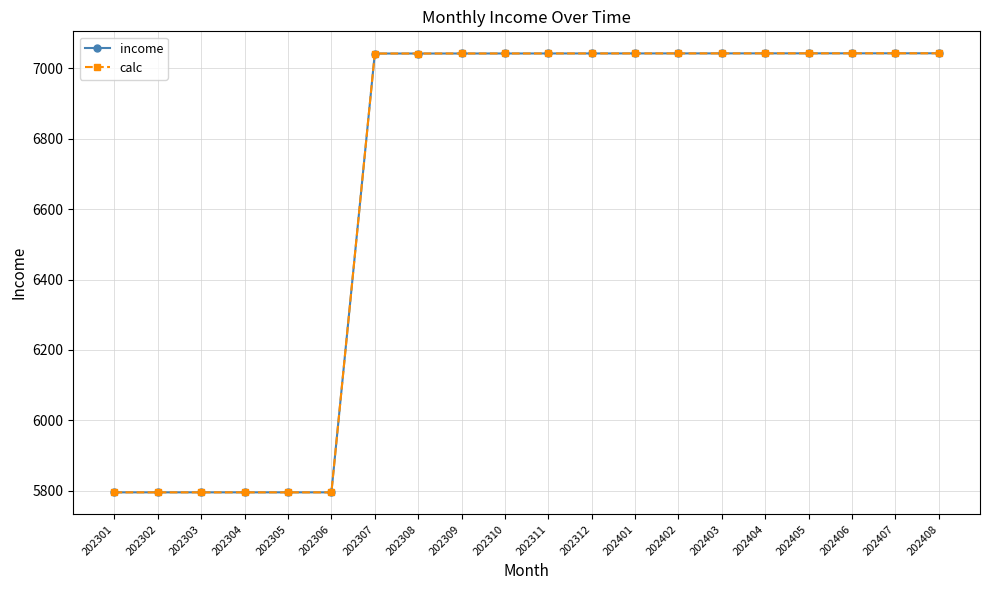

How many lines are shown in the chart?

2